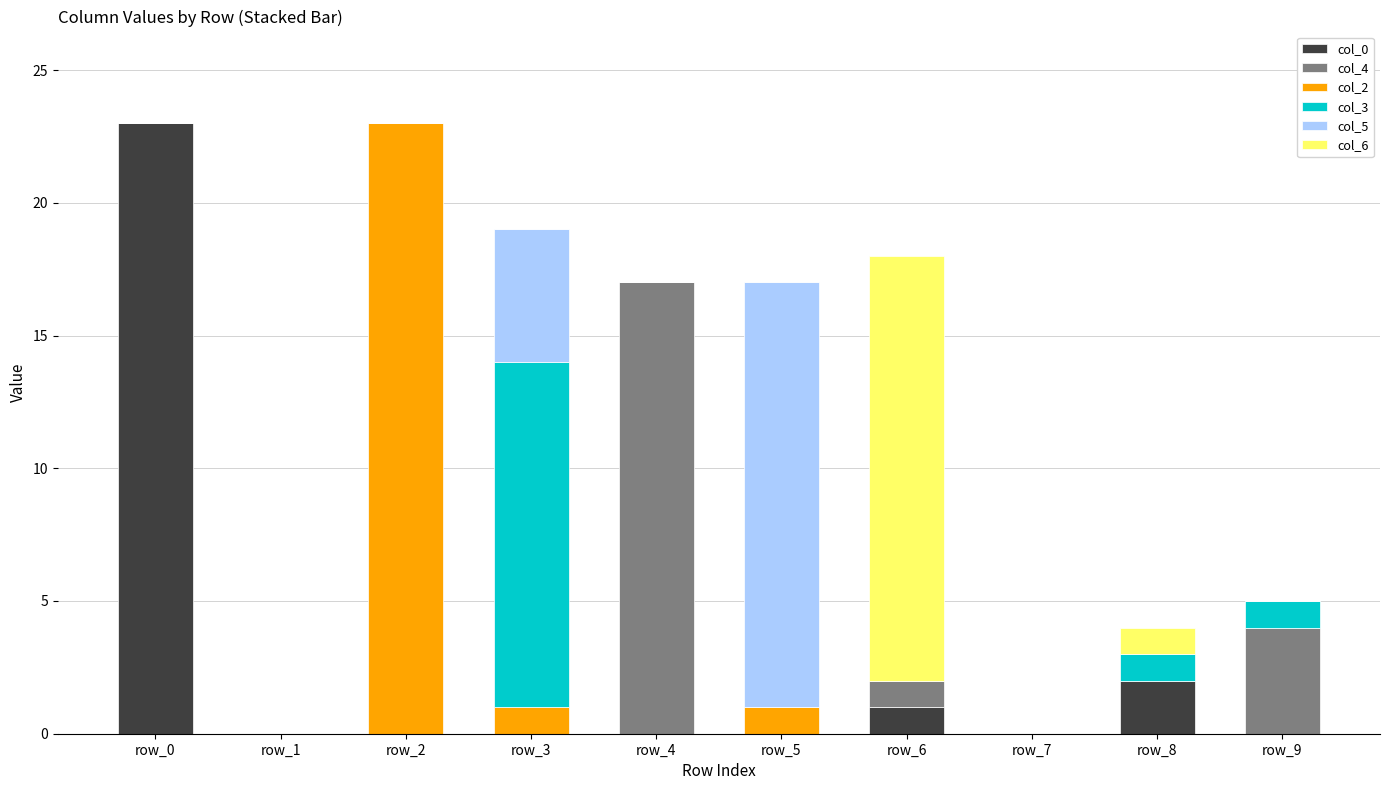

At which label does col_0 reach its peak?

row_0